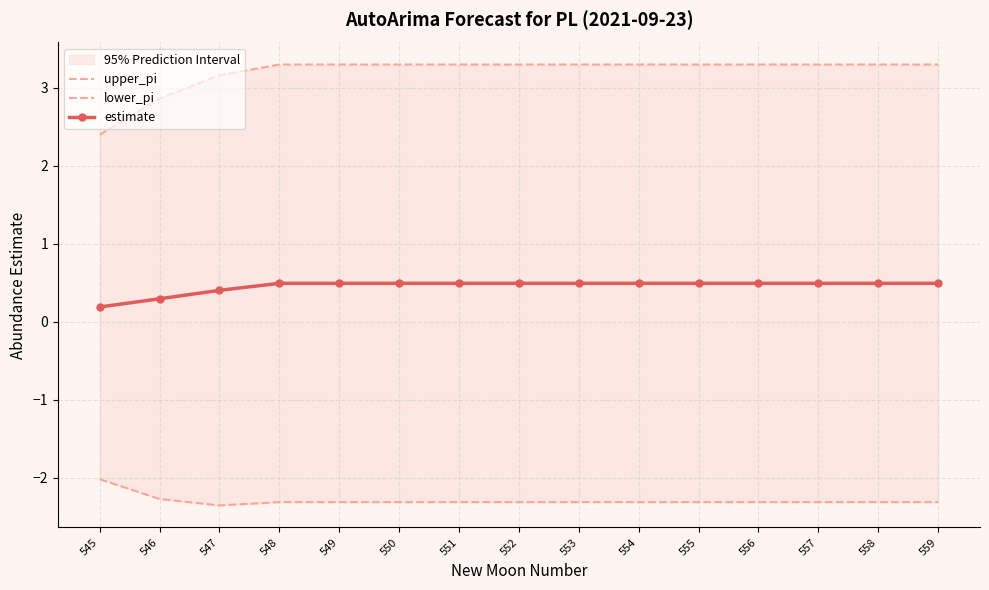

True or false: upper_pi has more than 2 points higher than both neighbors.

False